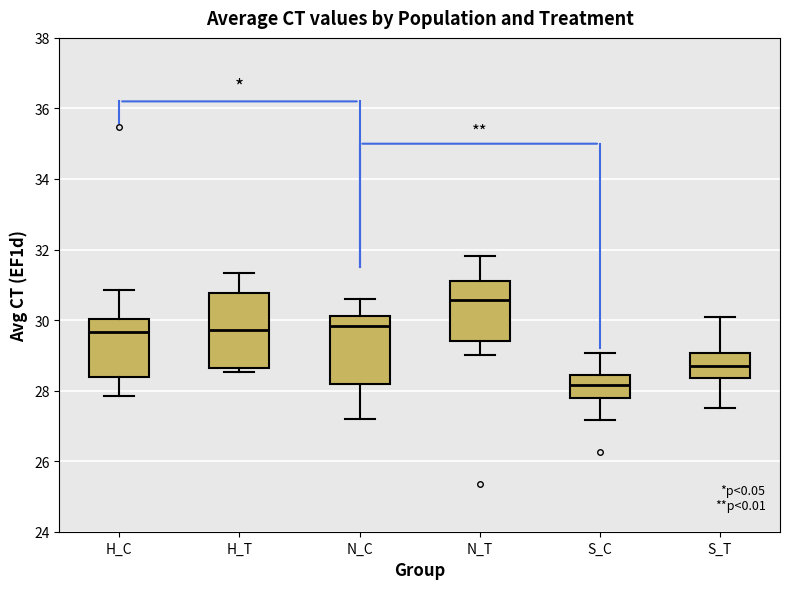

Which box has the lowest median line?

S_C